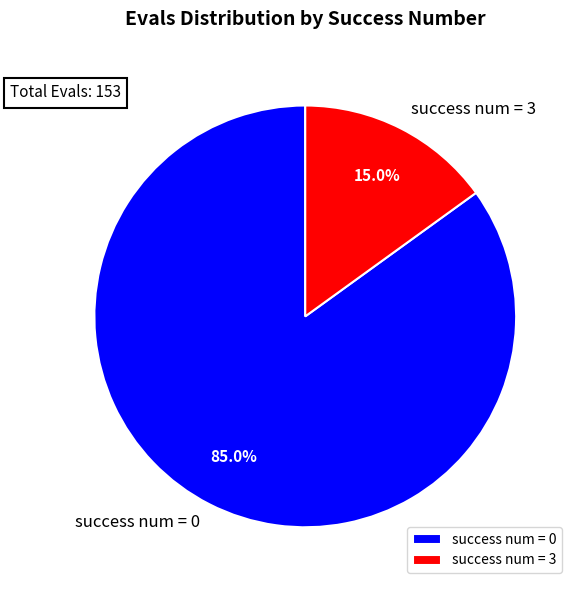

Does success num = 3 account for over 50% of the chart?

No